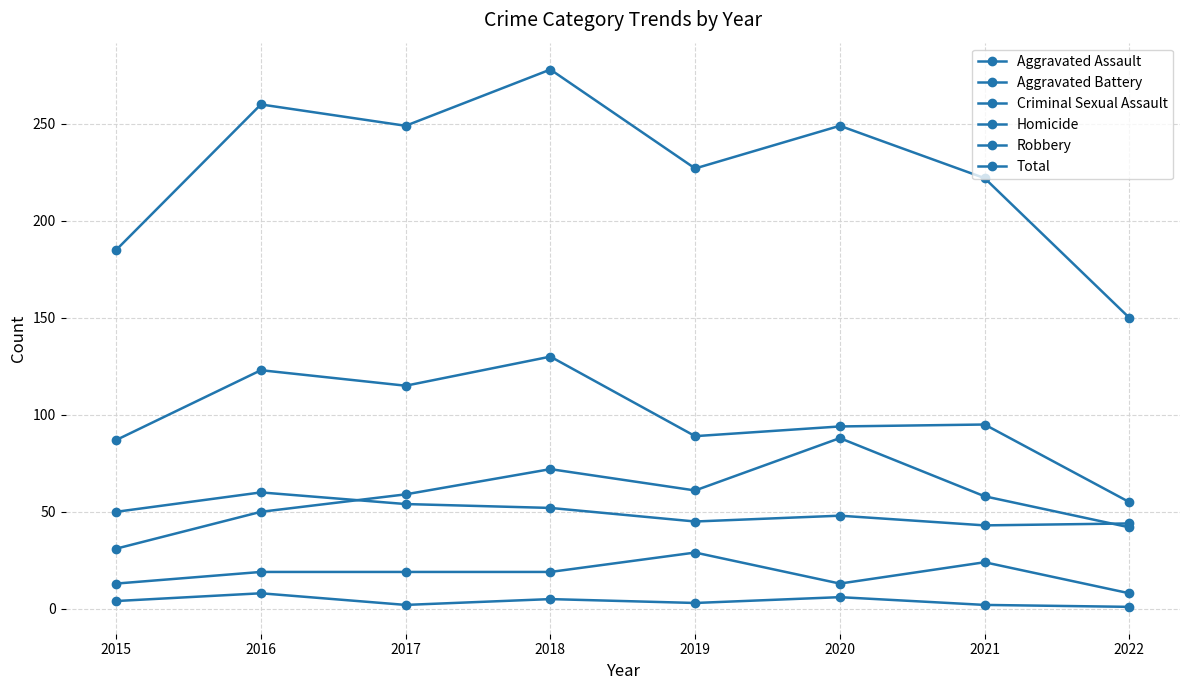

At how many categories does at least one series exceed 162?

7